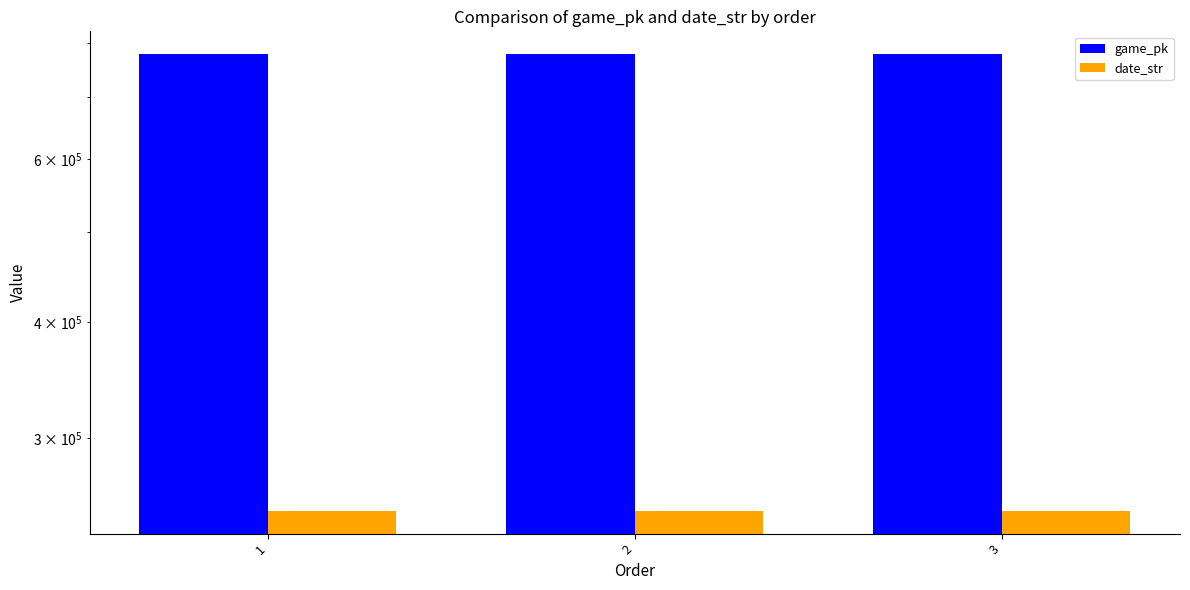

Count the number of categories in the chart.

3